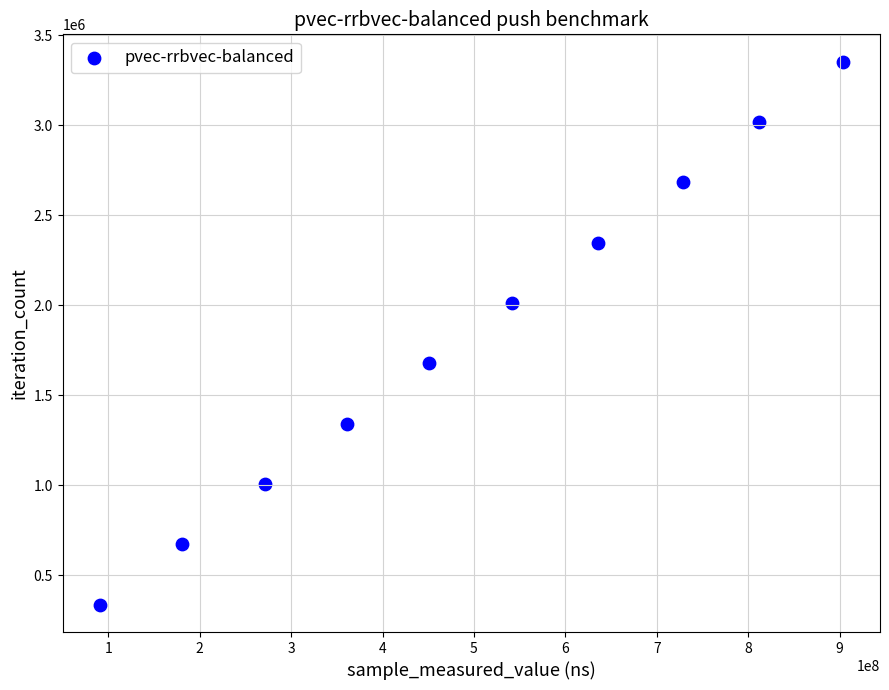

What is the range of Y values (max minus min)?

3018042